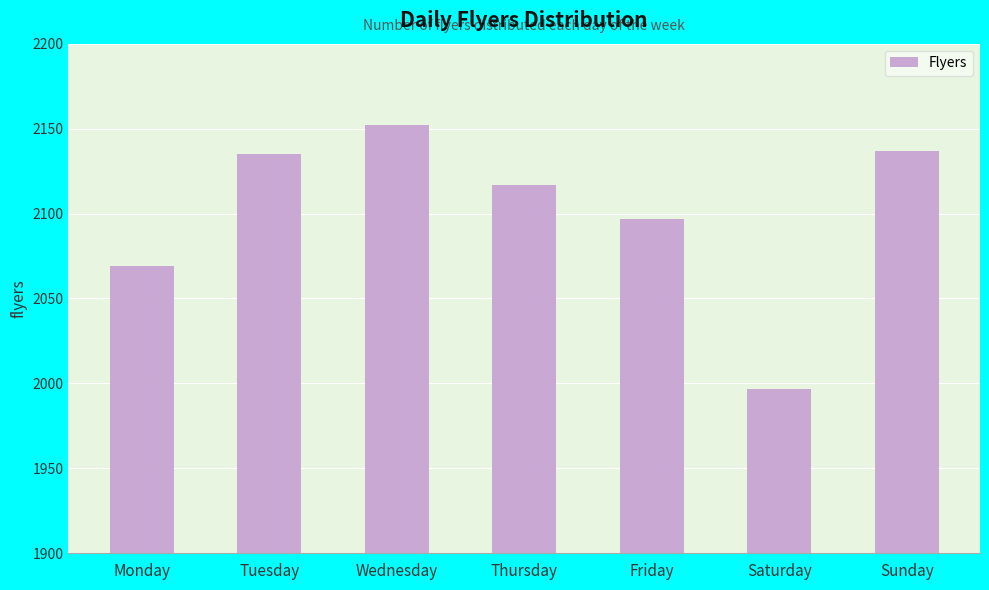

Approximately how many times larger is the value at Thursday compared to Sunday?

1.0